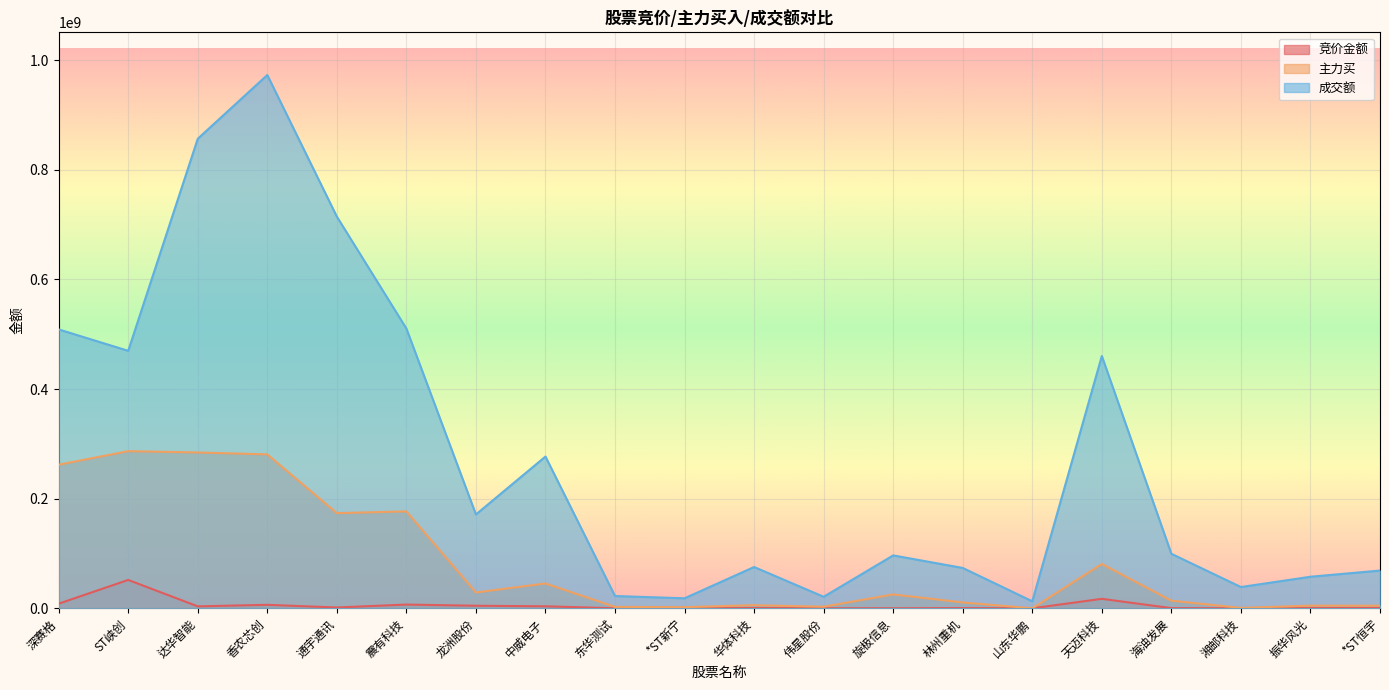

What is the sum of the 成交额 values at 深赛格 and 山东华鹏?

521470736